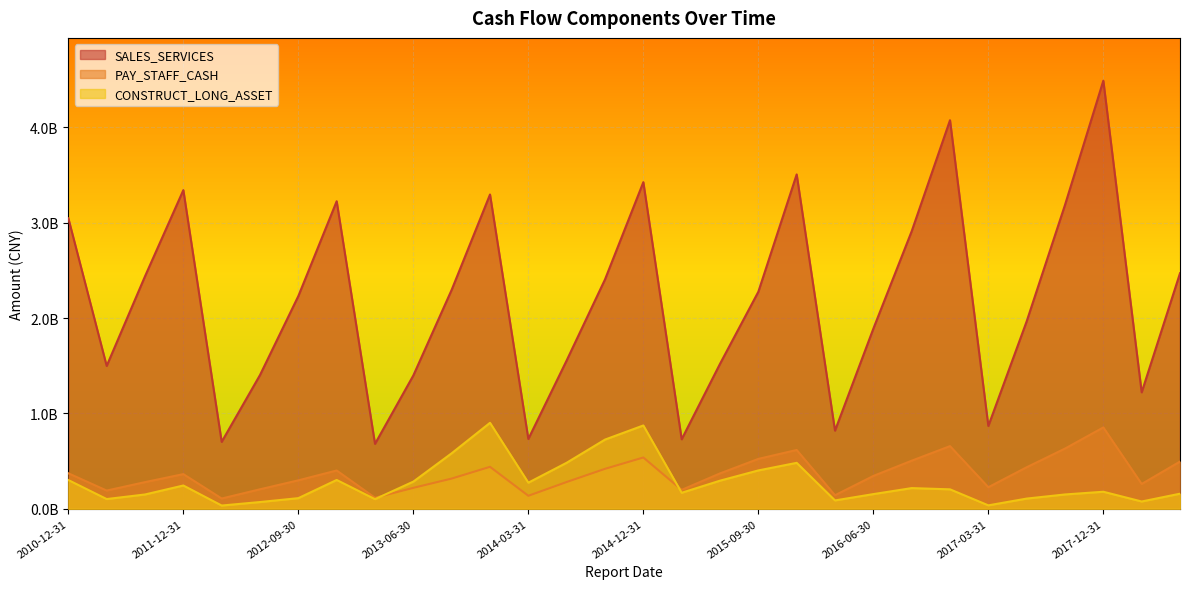

What is the difference between the maximum and minimum values in the PAY_STAFF_CASH series?

745530908